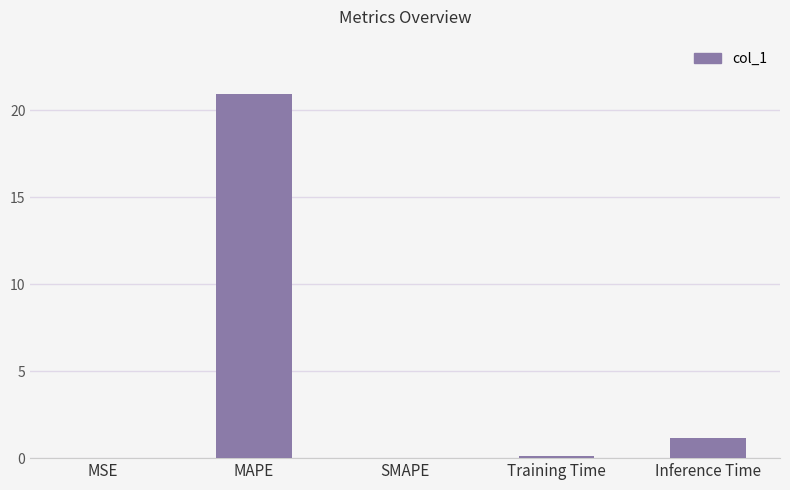

How many distinct data groups are displayed?

1